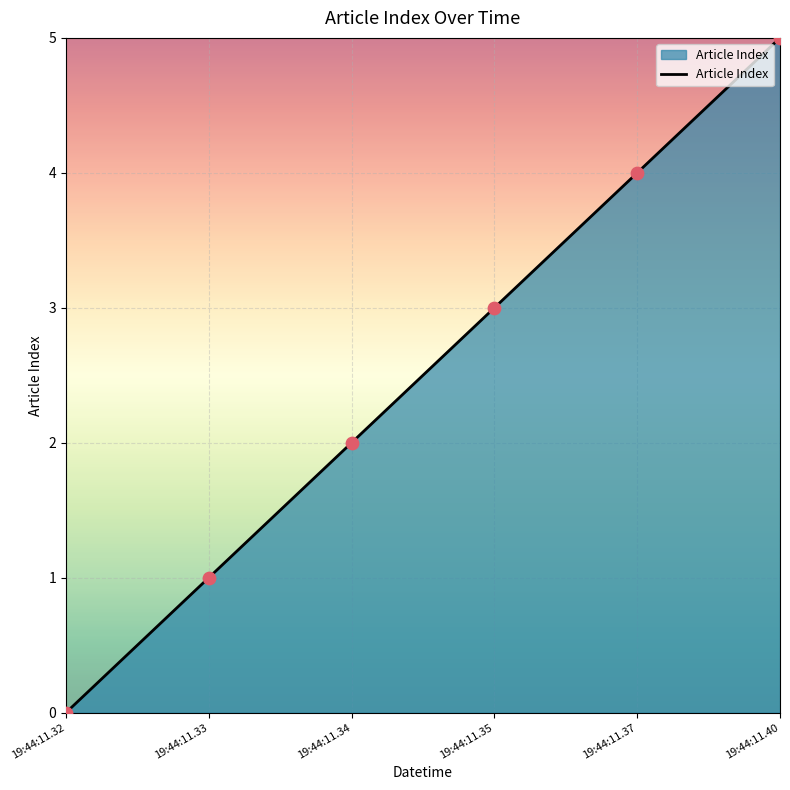

What is the change in value from 19:44:11.32 to 19:44:11.35?

+3